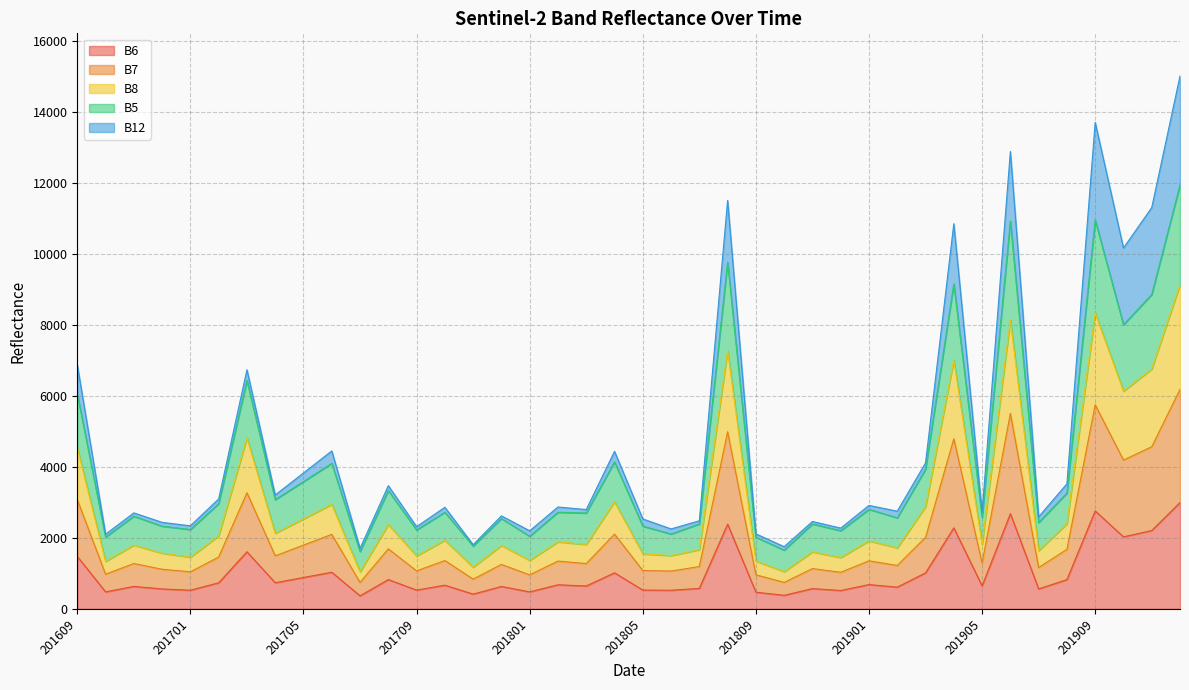

The value of B7 at 201809 is 959. True or false?

True